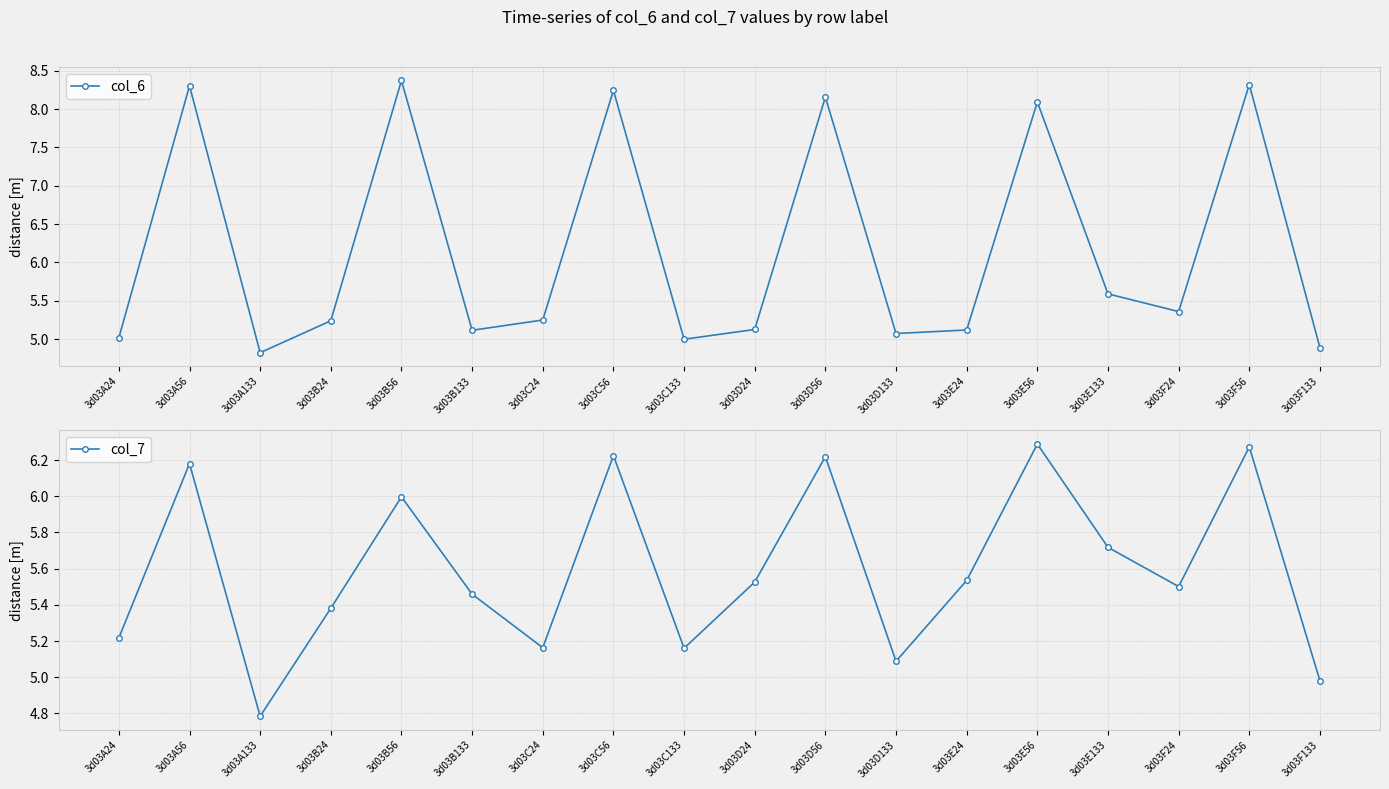

What is the greatest value displayed?

8.4